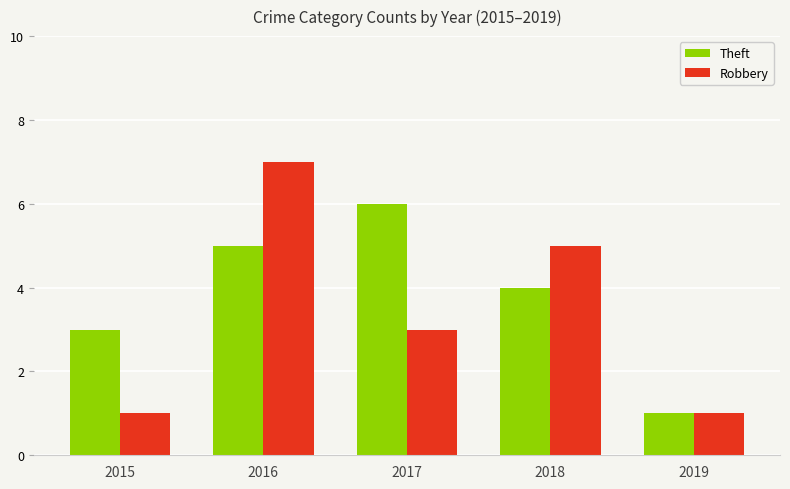

How many groups of bars are there?

5